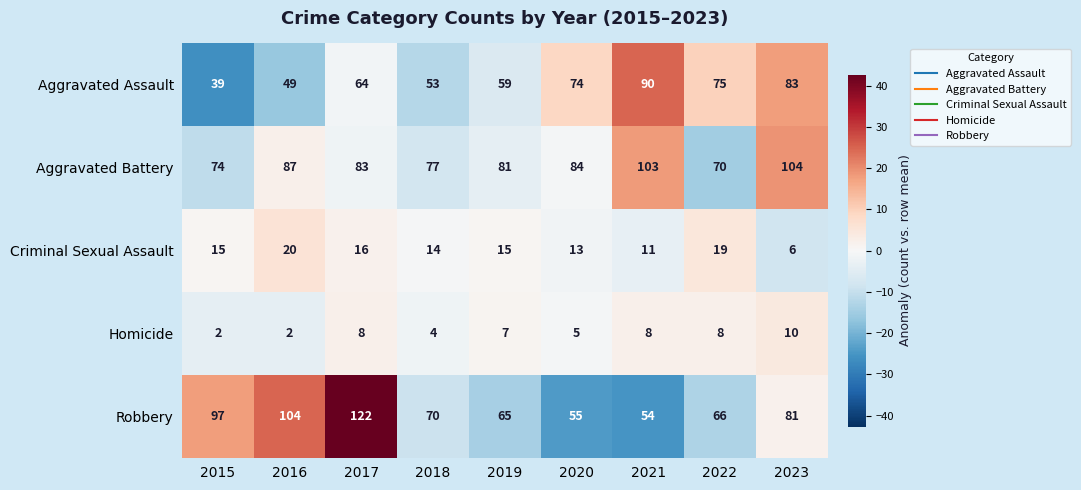

What is the total value across all series at 2020?

231